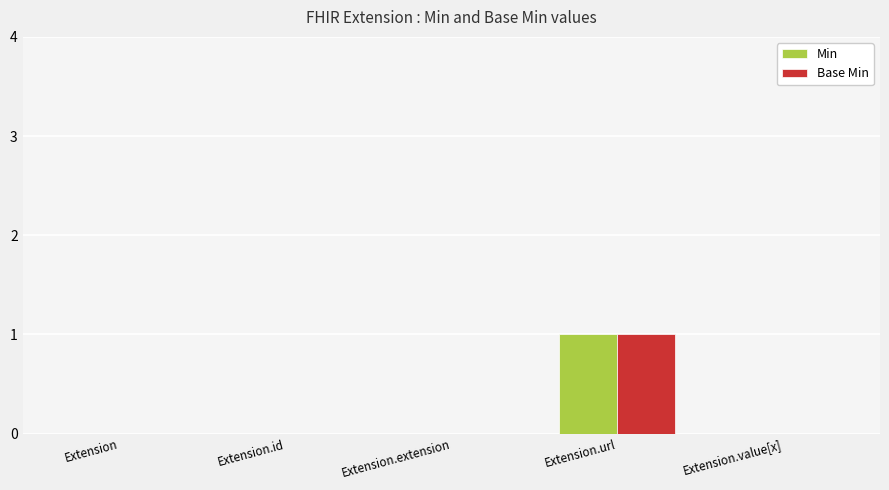

Reading right to left, what are all the values shown in this chart?

Min: 0	1	0	0	0
Base Min: 0	1	0	0	0